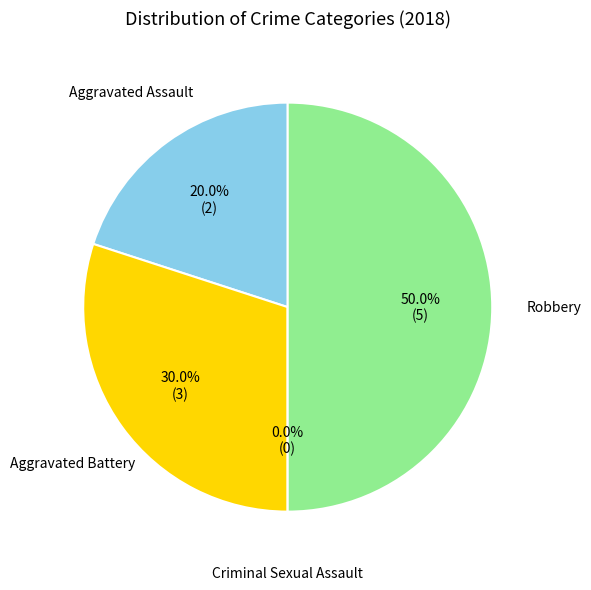

Between Criminal Sexual Assault and Robbery, which is larger?

Robbery